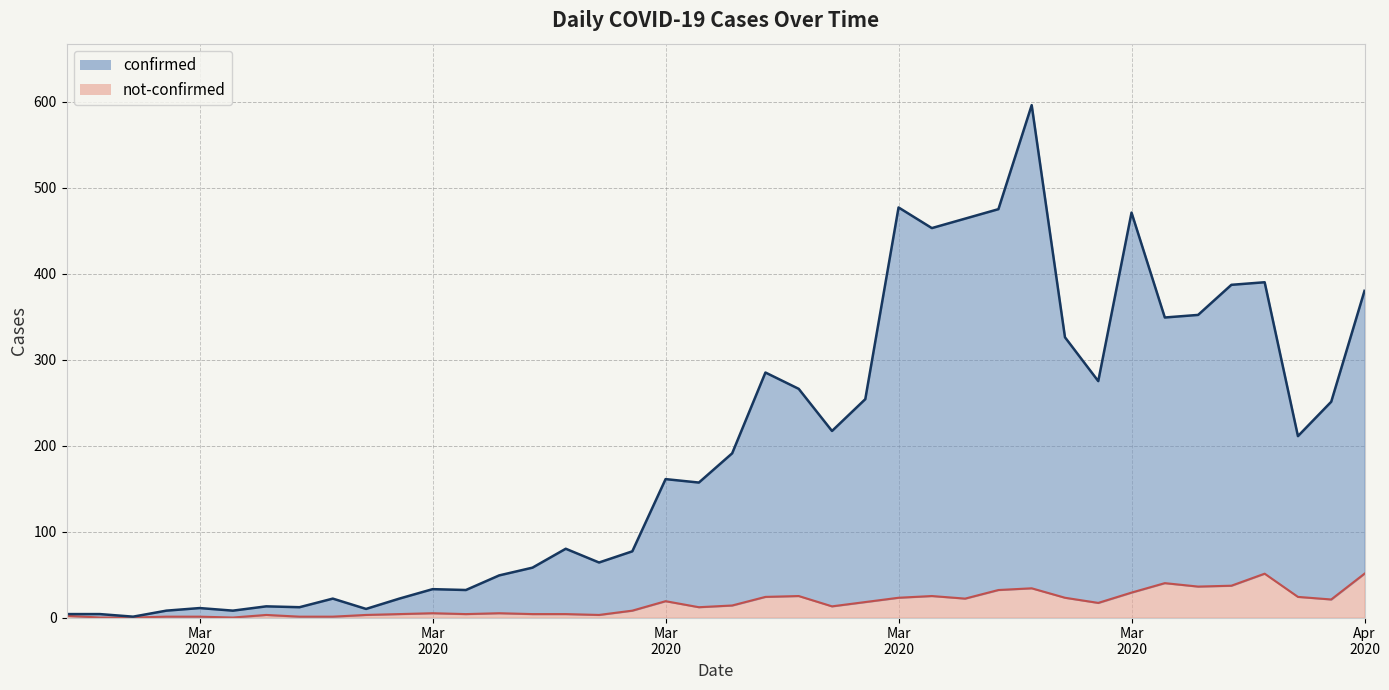

Where does the not-confirmed series first go above 14?

Mar 2020